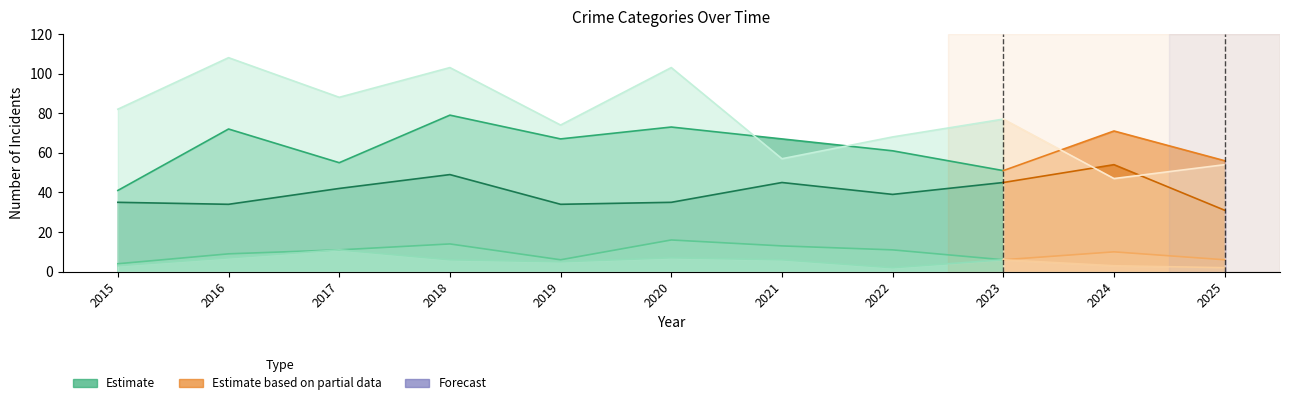

What is the difference between the Homicide values at 2021 and 2025?

4